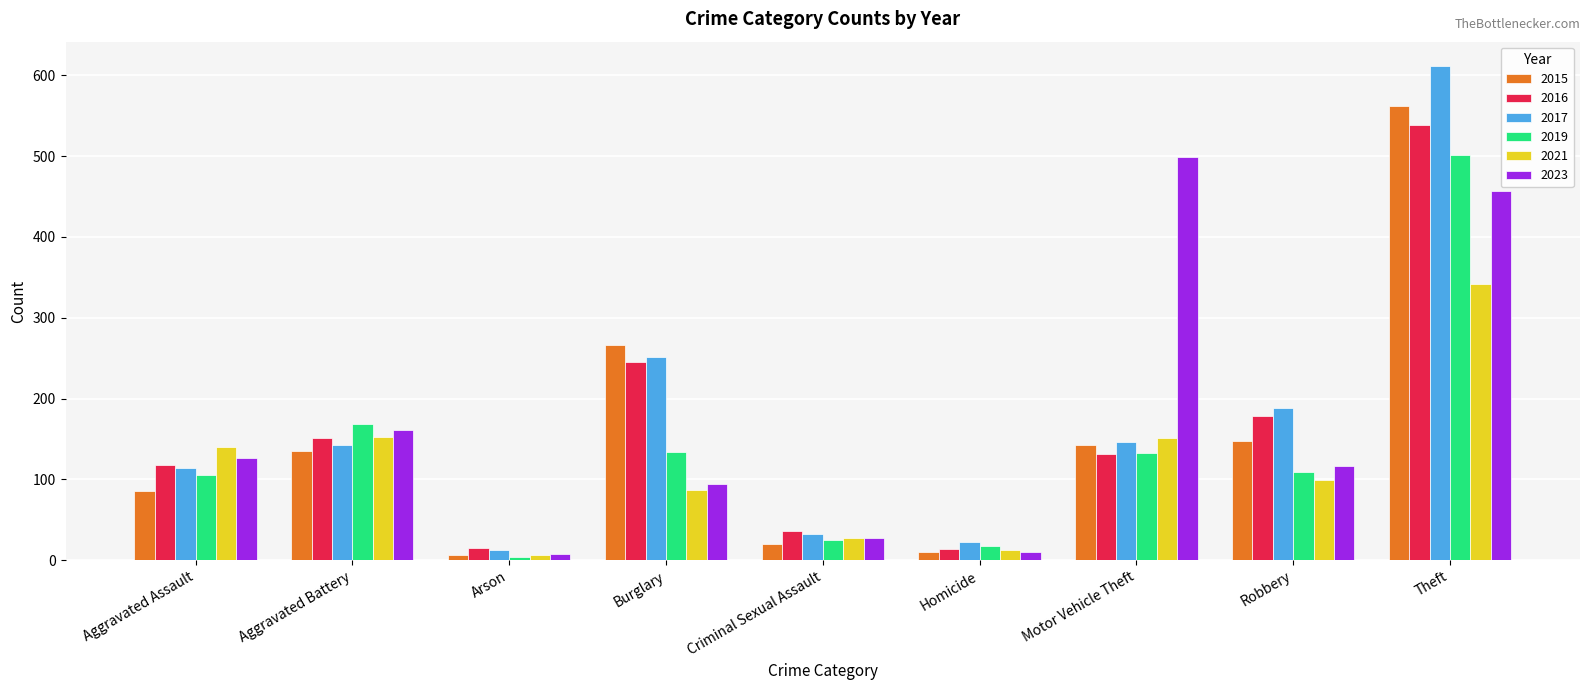

Which category has the highest value in the 2021 series?

Theft